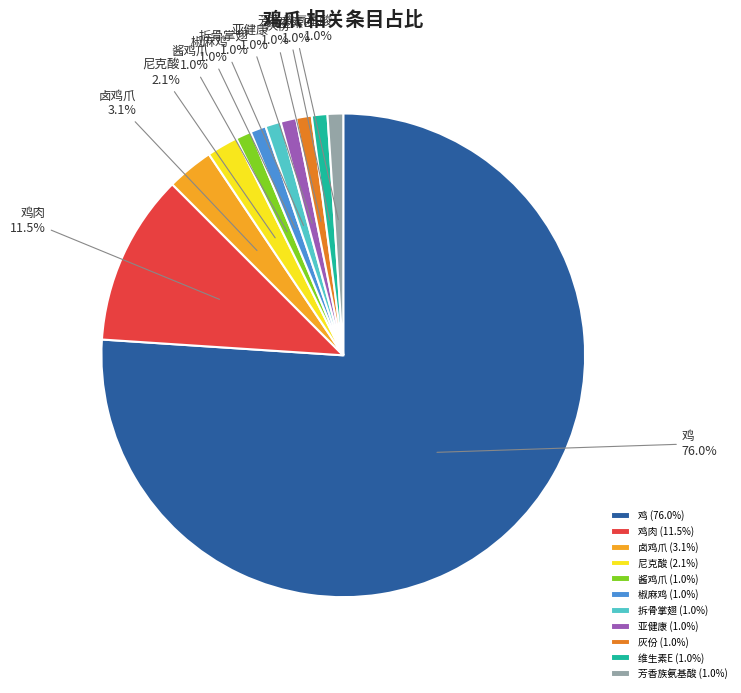

To the nearest percent, what is the difference between the largest and smallest slice percentages?

75%